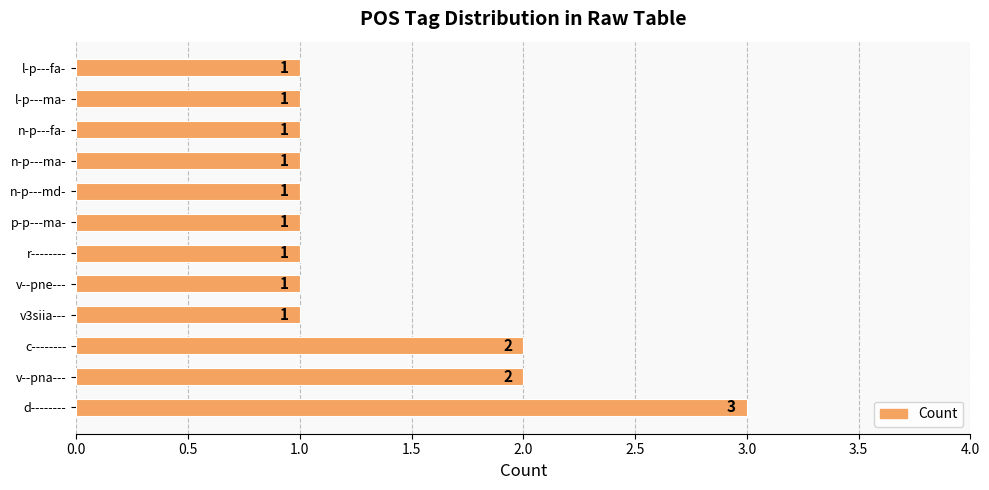

Reading bottom to top, extract all data points from this chart.

3	2	2	1	1	1	1	1	1	1	1	1